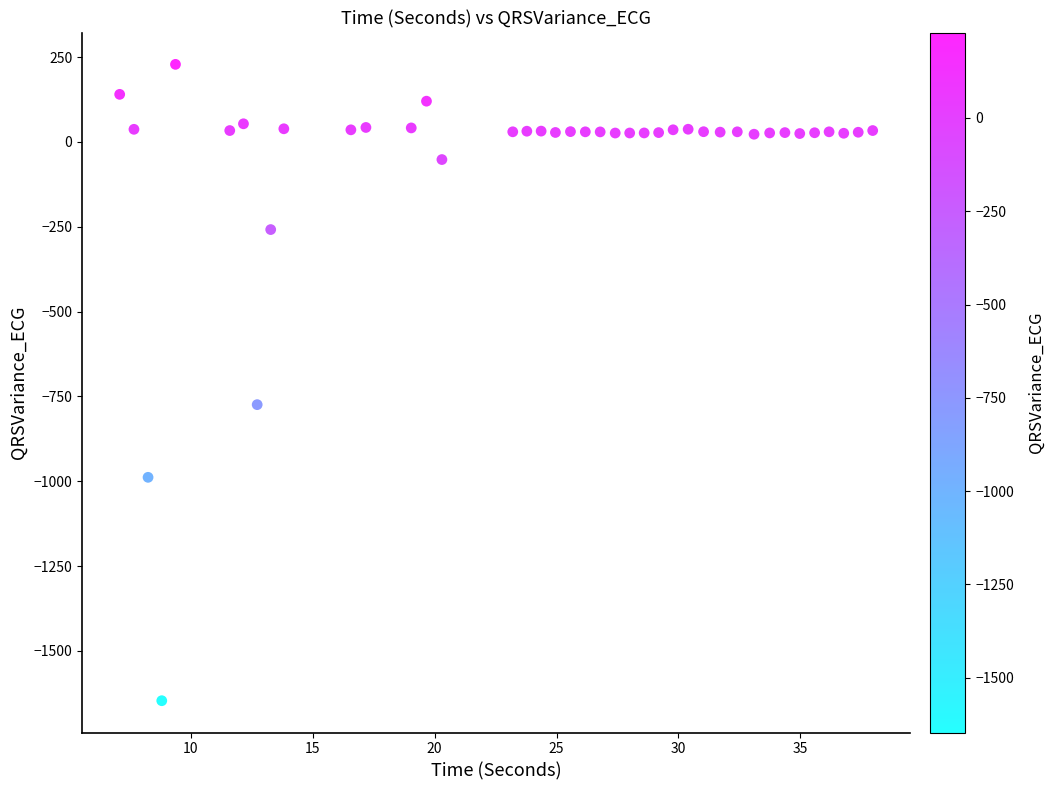

What Y value in the scatter plot is closest to -708?

-774.1